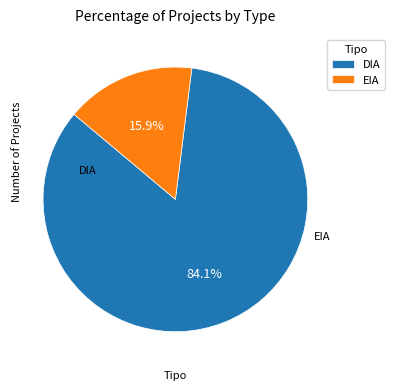

Which slice is the smallest?

EIA